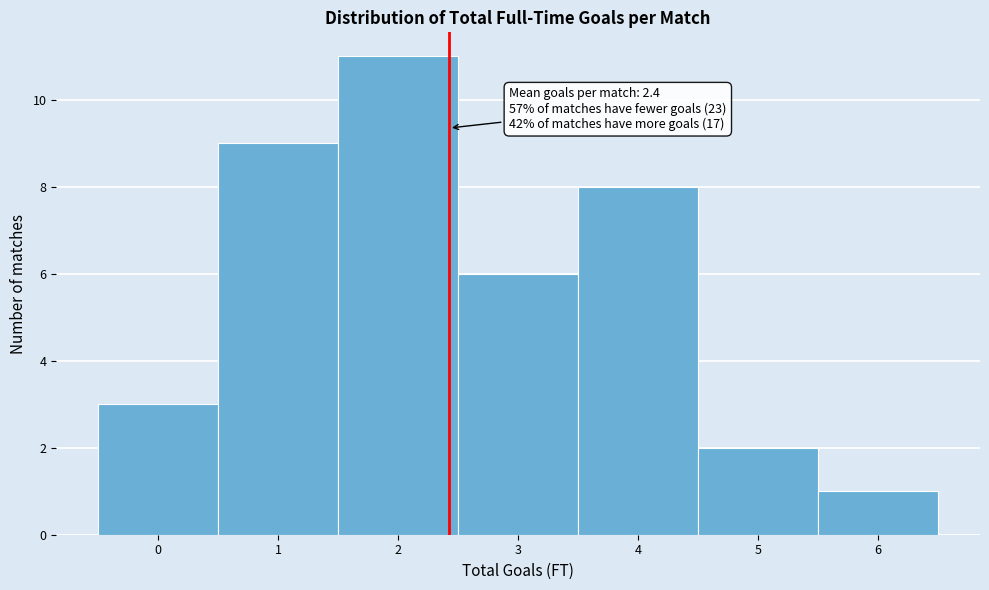

Over which range of the x-axis is the bar tallest?

1.5 to 2.5